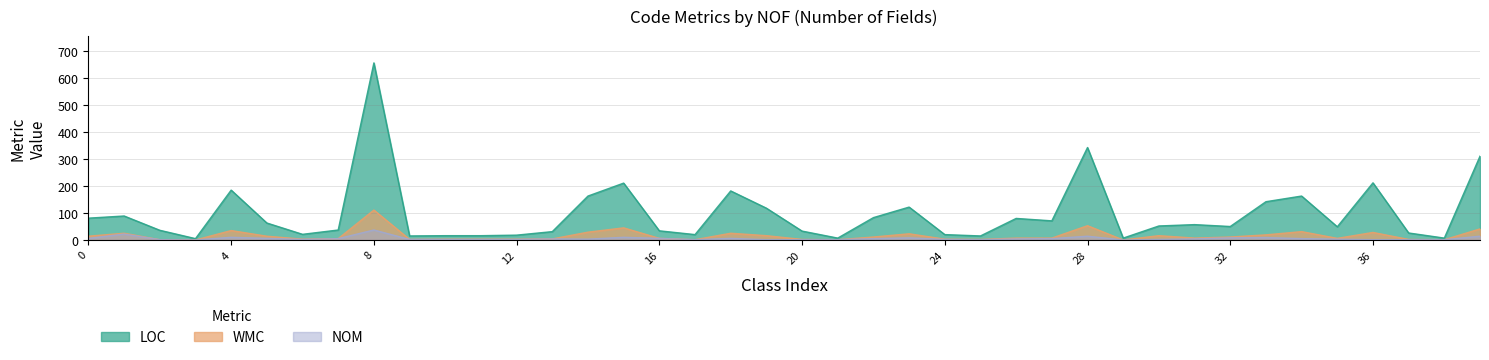

Is it true that NOM equals 17 at 3?

False